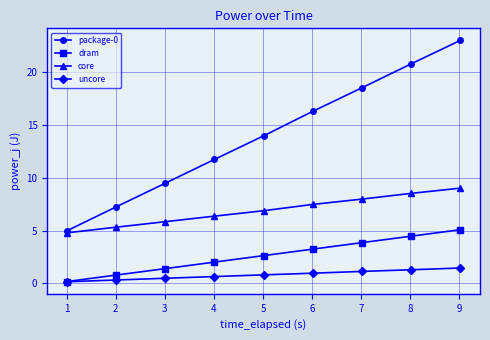

Which series has the largest total across all categories?

package-0